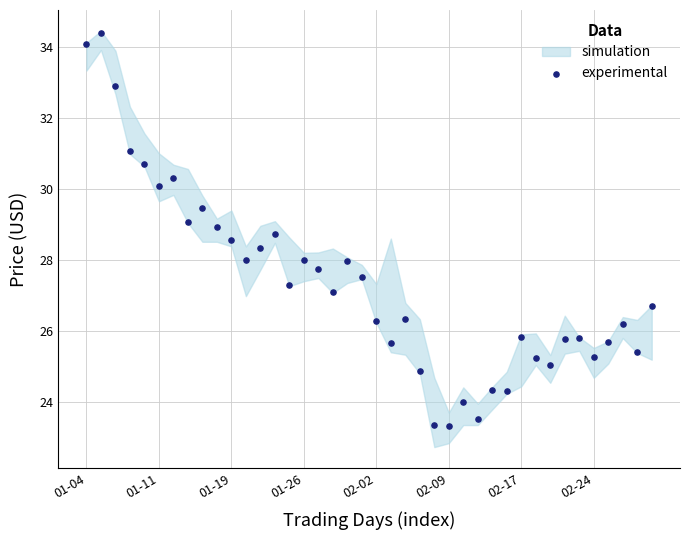

What is the range of Y values (max minus min)?

11.1